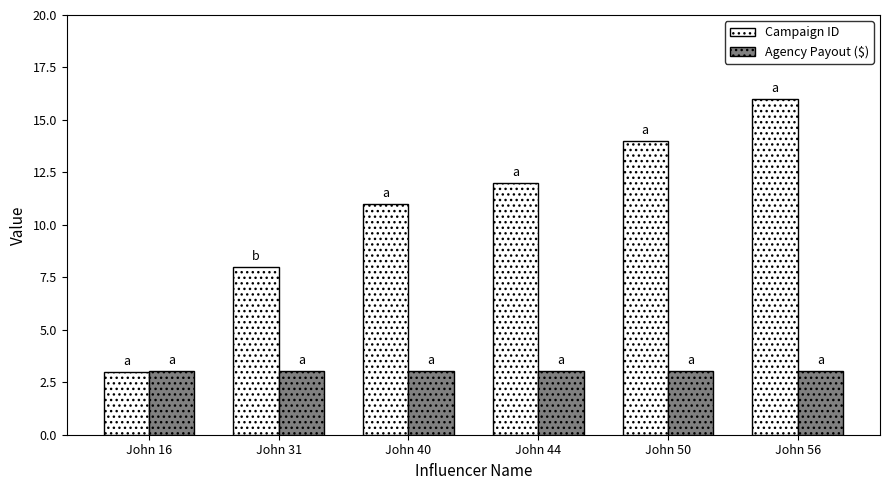

Rank the series by their average value, from lowest to highest.

Agency Payout ($), Campaign ID